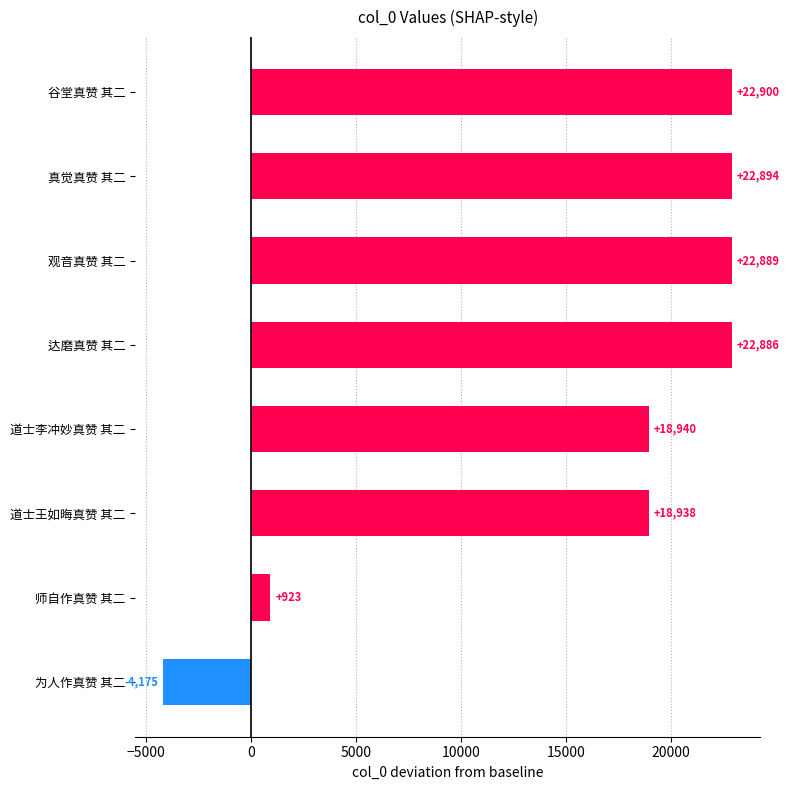

What is the approximate value at 道士王如晦真赞 其二?

18938